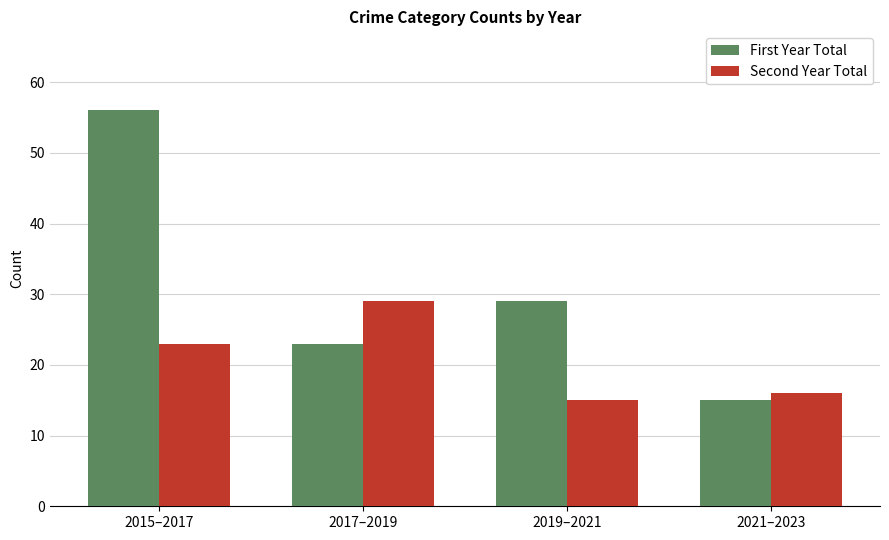

True or false: Second Year Total has a value of 29 at 2017–2019.

True